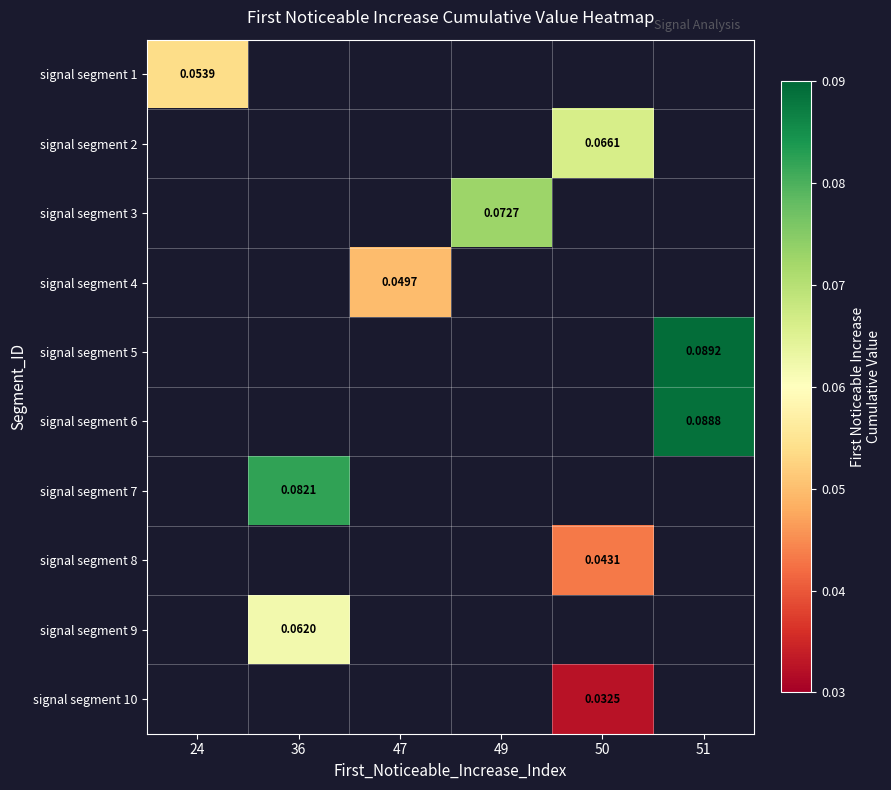

Is the value of signal segment 5 at 36 greater than the value of signal segment 10 at 24?

No